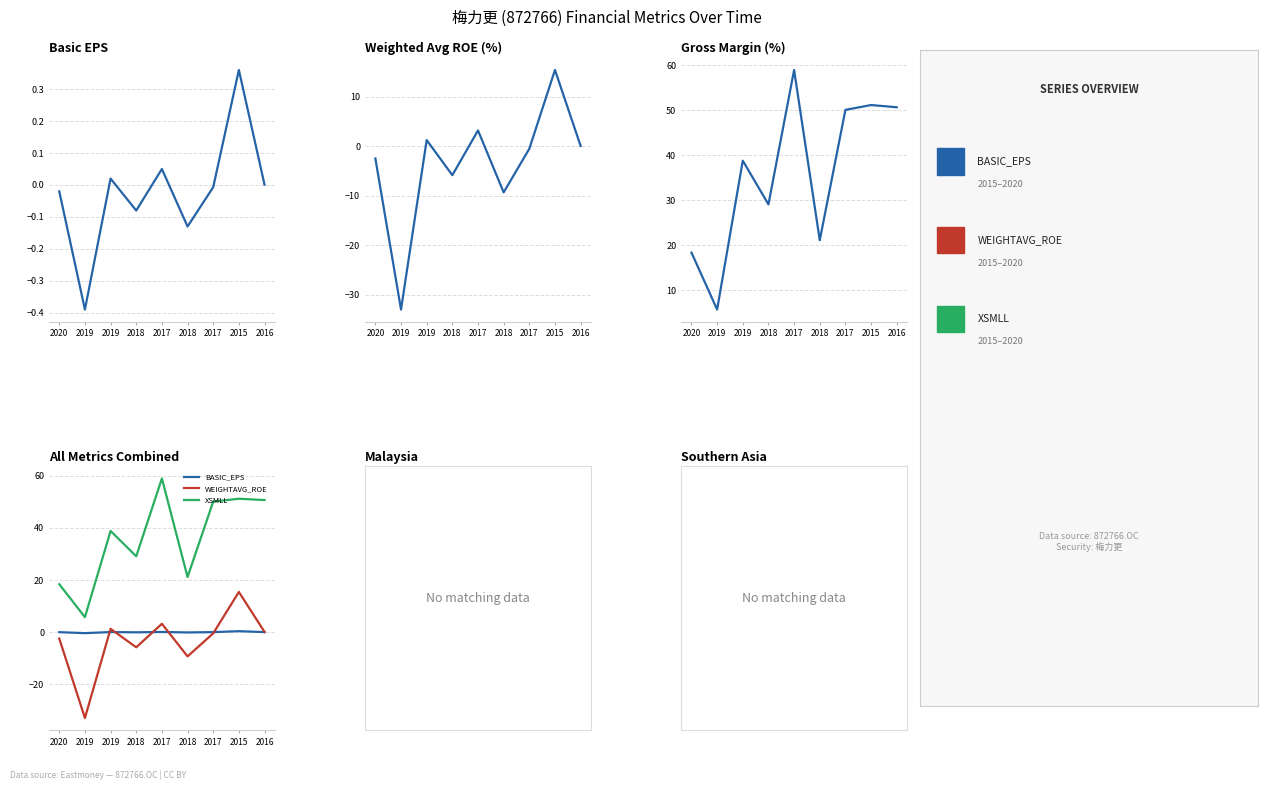

Is this an area chart (filled region under the line)?

No